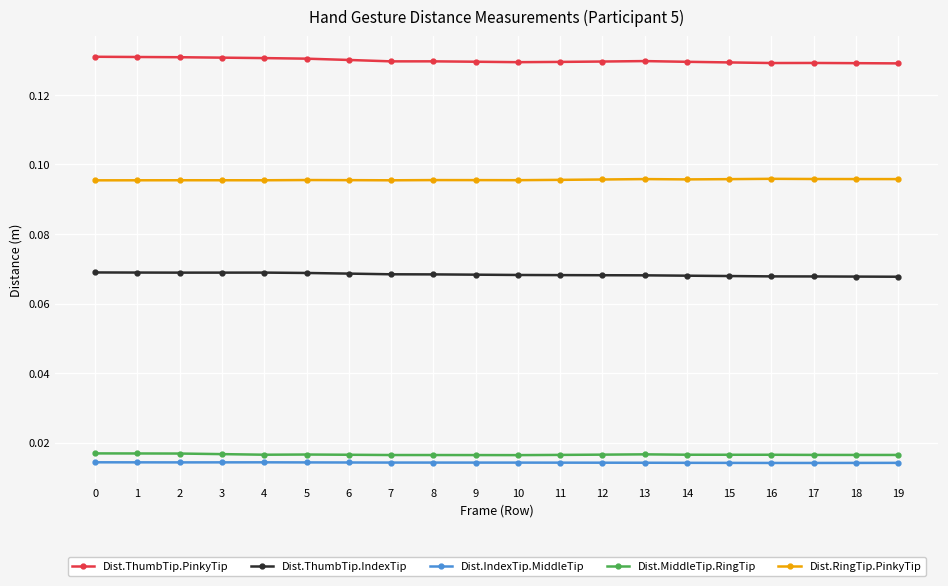

What is the sum of all Dist.MiddleTip.RingTip values?

0.3